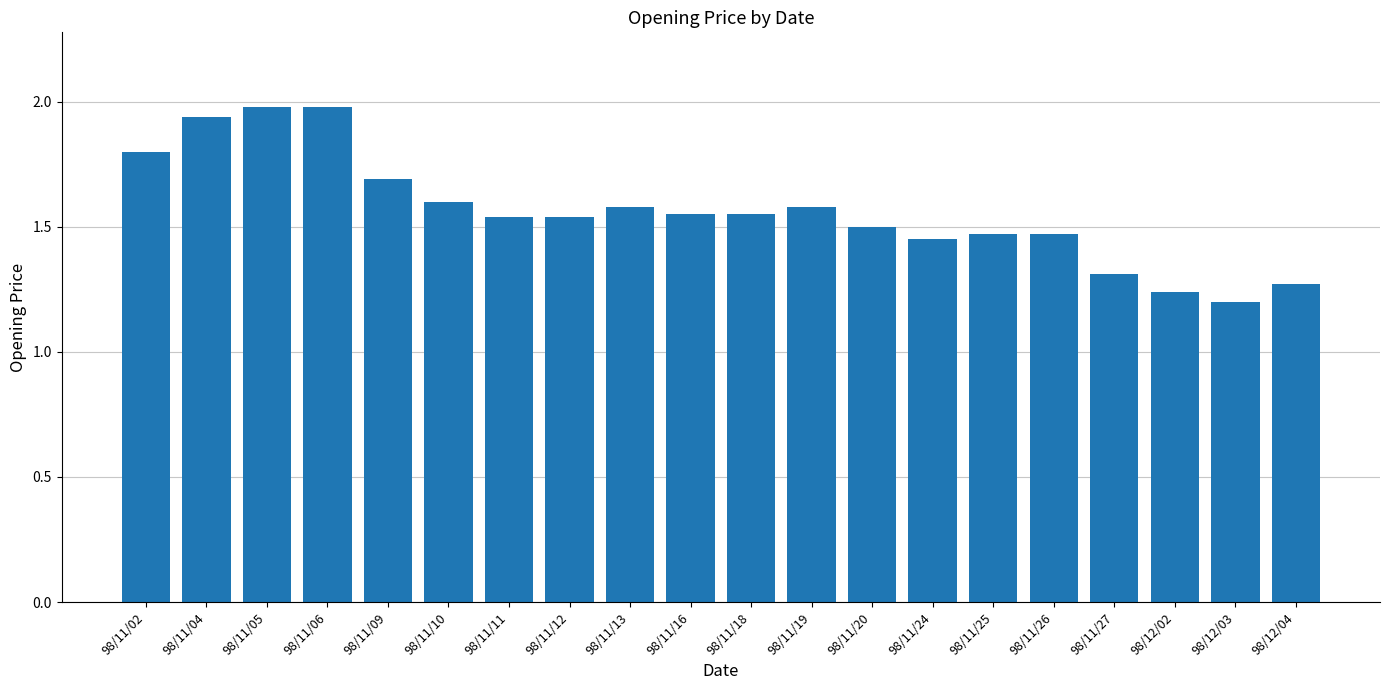

Where is the data nearest to the value 1?

98/12/03